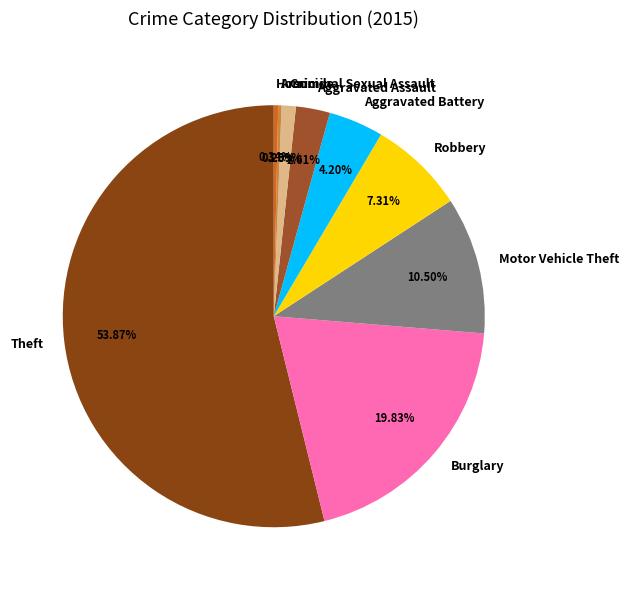

To the nearest percent, what is the difference between the largest and smallest slice percentages?

54%